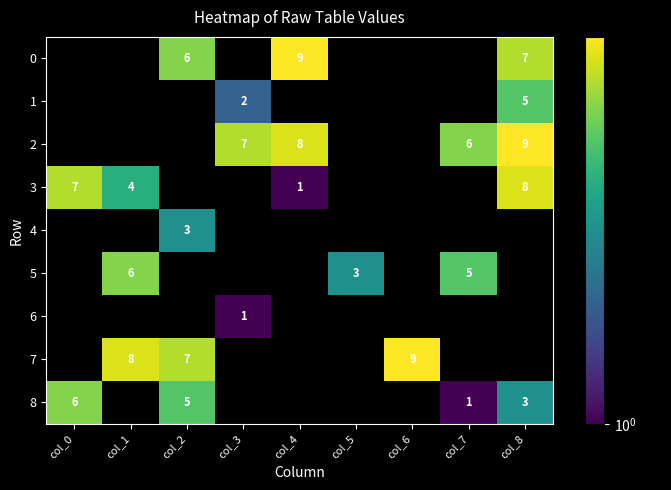

The value of 1 at col_3 is 1. True or false?

False